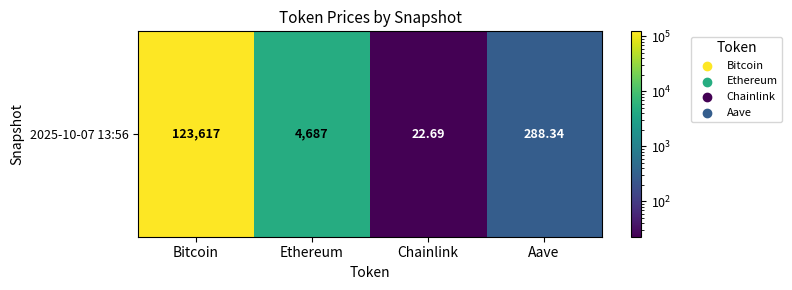

What is the minimum value shown in the chart?

22.7